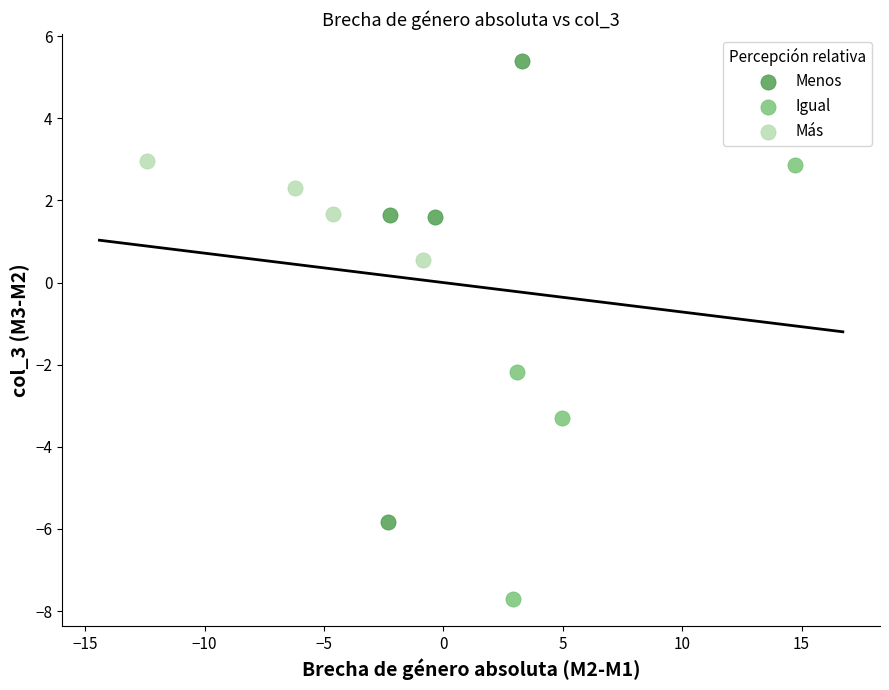

Which series reaches the maximum Y coordinate?

Menos